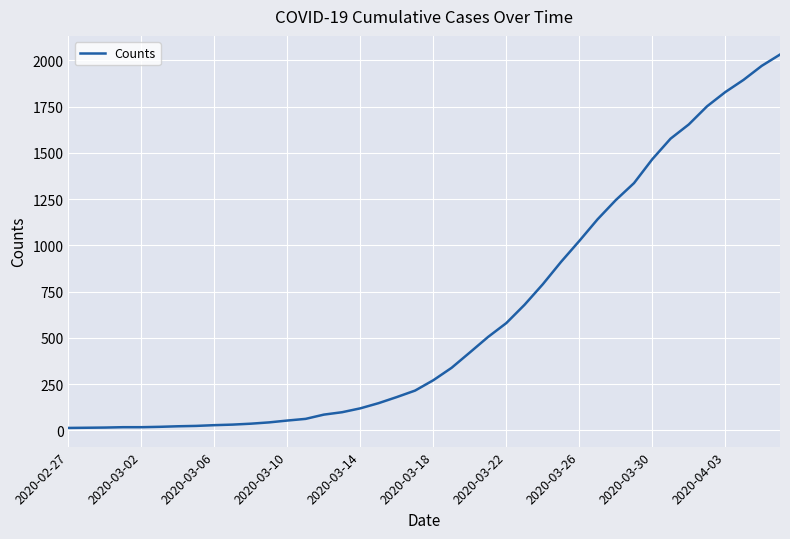

What is the difference between the maximum and minimum values?

2019